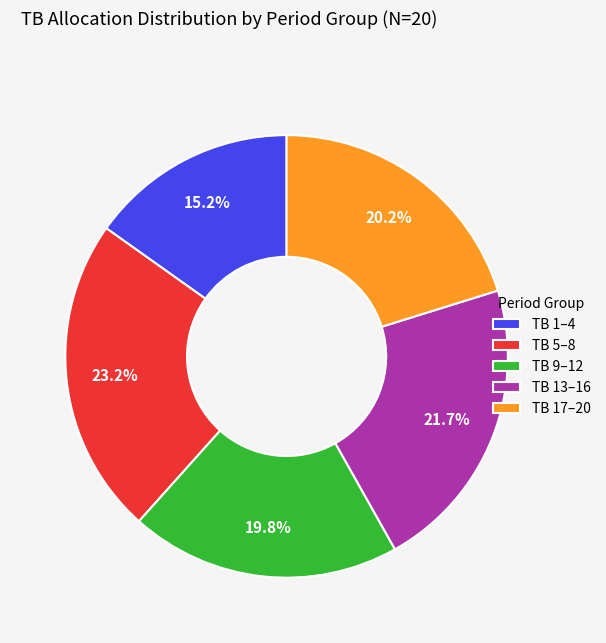

Combined, what portion of the pie is TB 17–20 and TB 5–8?

43.4%